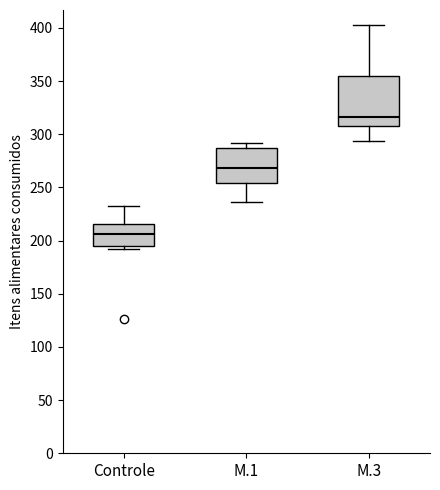

Reading left to right, transcribe this box plot: for each box, give where its median line is, the range the box spans, and where its two whiskers end, as read against the y-axis. The values are not printed on the chart, so give them approximately, as read against the axis.

Controle: median 205, box 195 to 215, whiskers 190 to 235
M.1: median 270, box 255 to 290, whiskers 235 to 290 (just above the box's upper edge)
M.3: median 315, box 310 to 355, whiskers 295 to 405